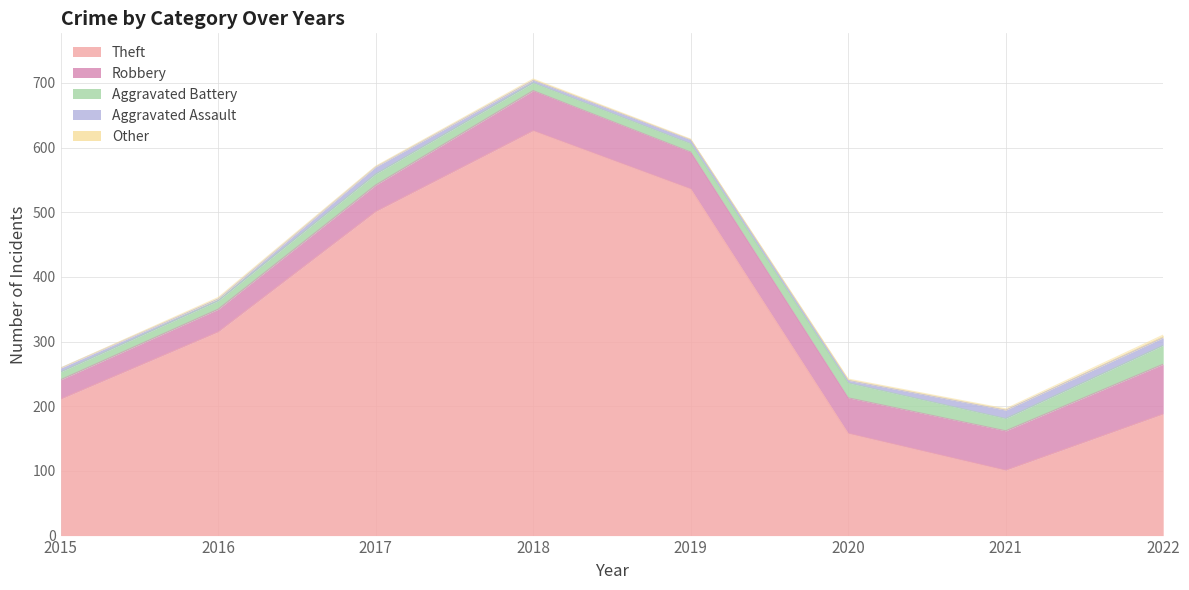

At which label does Aggravated Battery first exceed 17?

2020